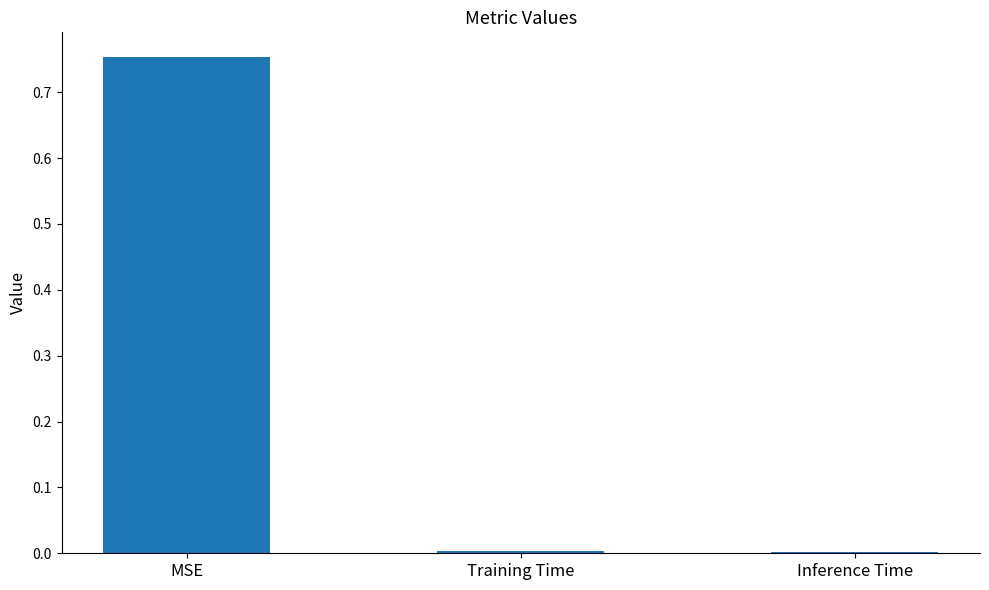

What is the change in value from MSE to Inference Time?

-0.8